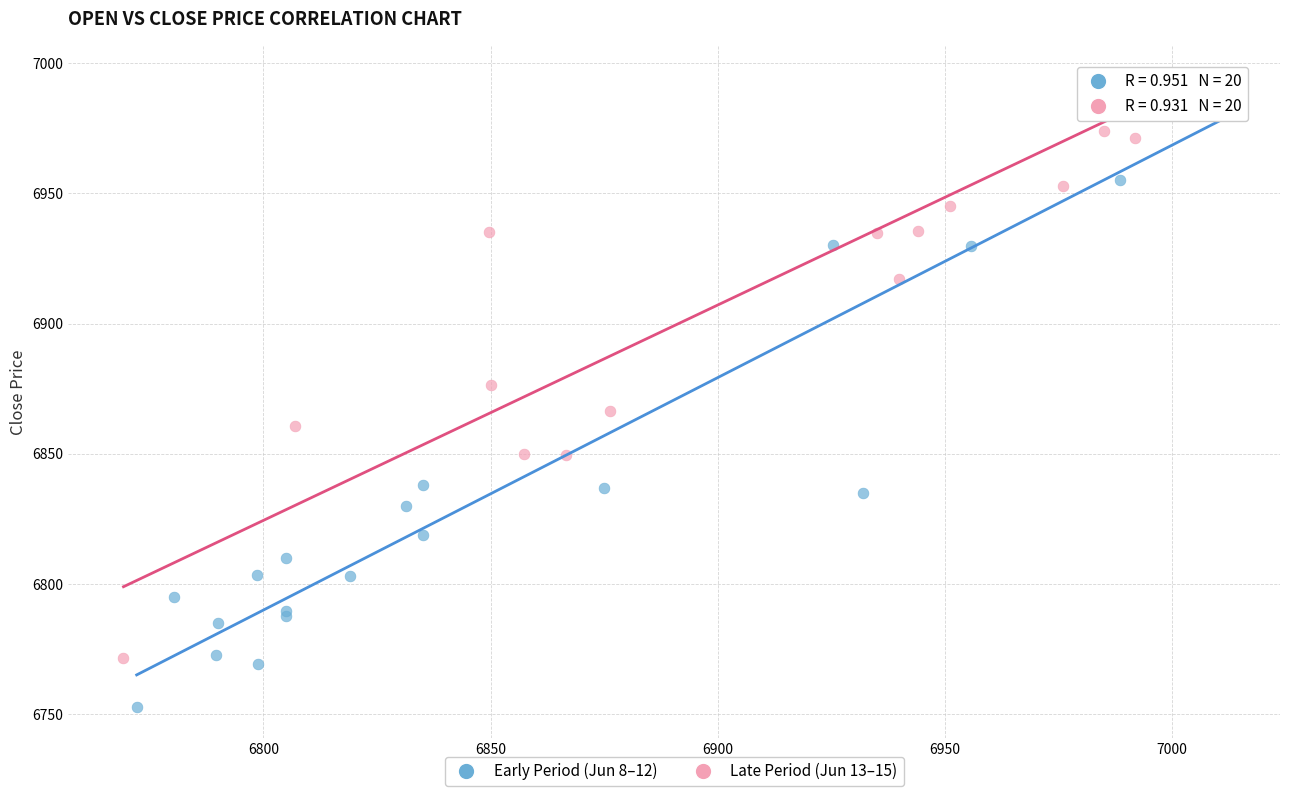

What are all the series names shown in the legend?

Early Period (Jun 8–12), Late Period (Jun 13–15)